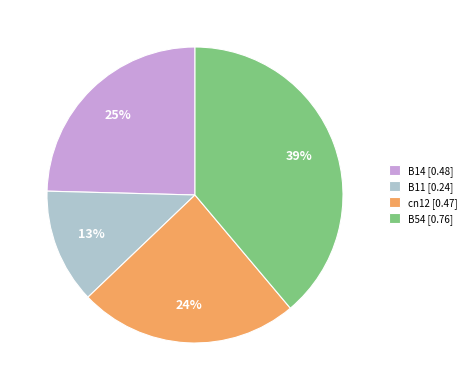

Do cn12 [0.47] and B14 [0.48] together represent more than half of the pie?

No